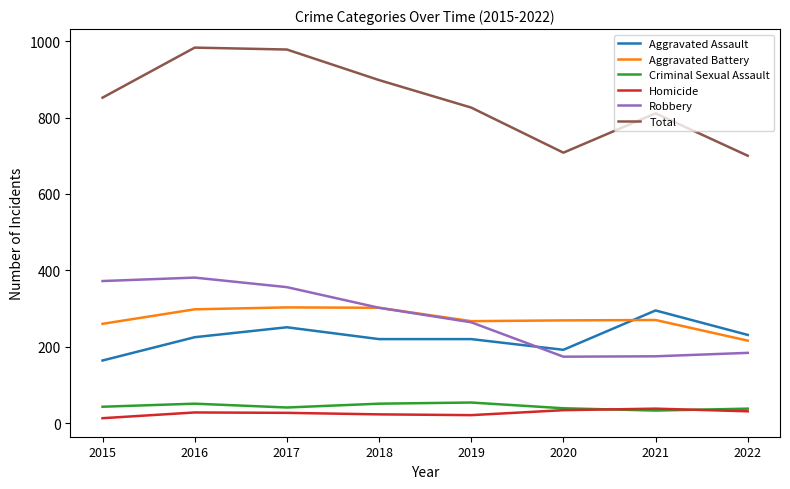

How many lines are shown in the chart?

6